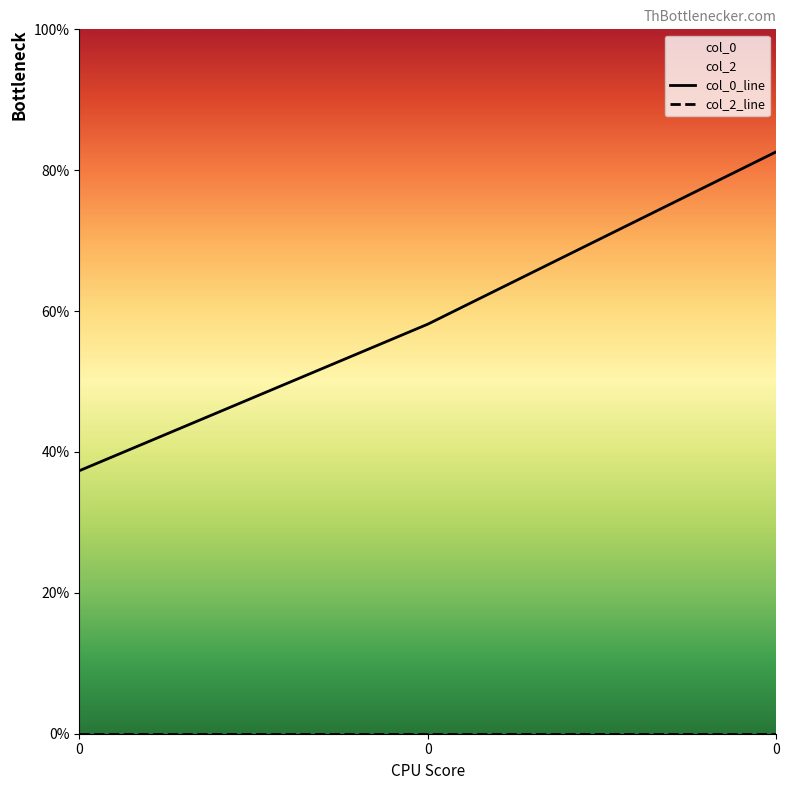

Which series has the largest range (max minus min)?

col_0_line